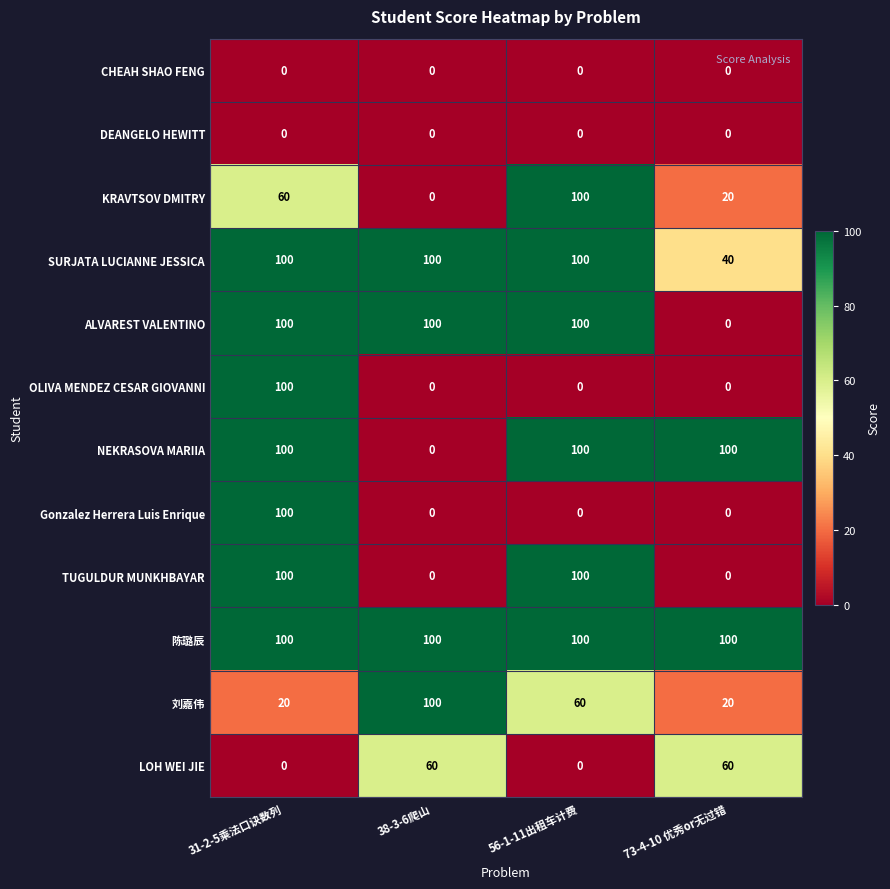

Is the value of LOH WEI JIE at 38-3-6爬山 greater than the value of 陈璐辰 at 56-1-11出租车计费?

No